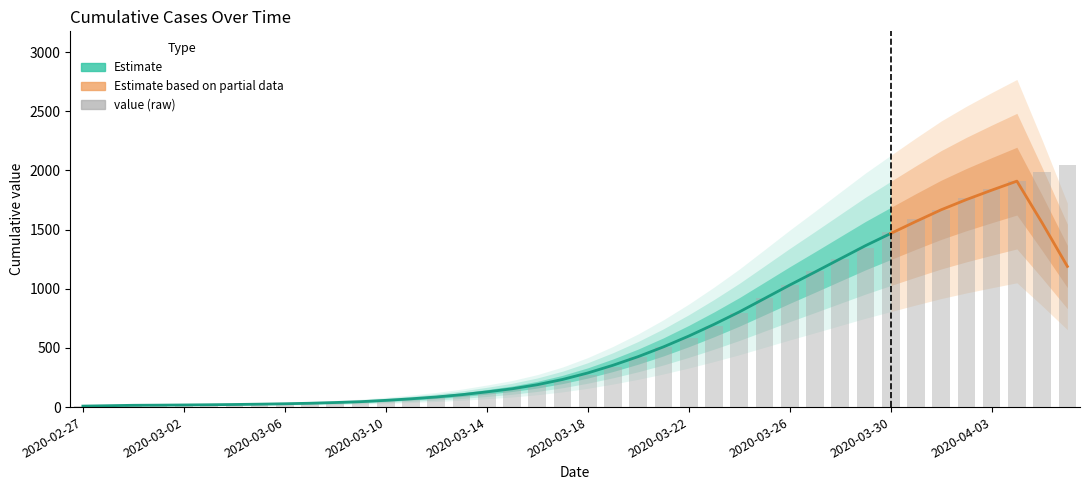

What is the difference between the maximum and second lowest values?

2035